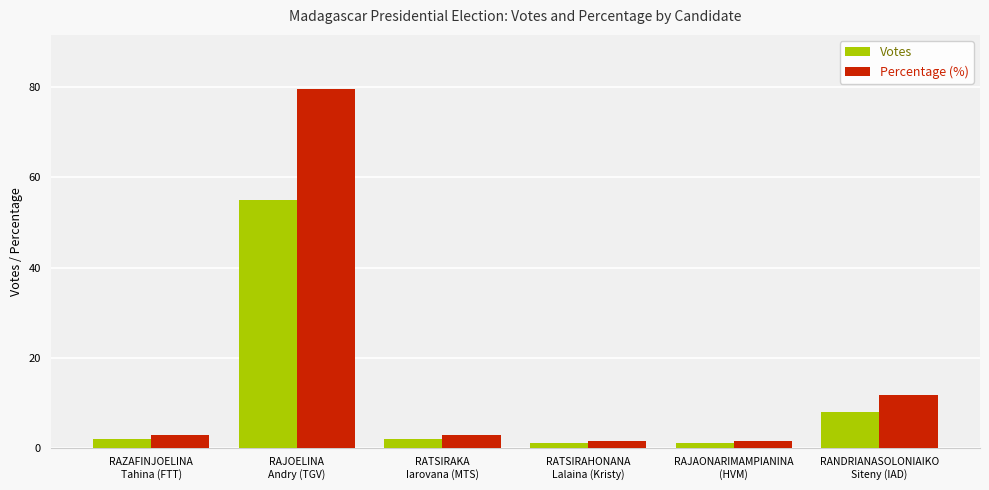

Rank the series by their maximum value, from highest to lowest.

Percentage (%), Votes